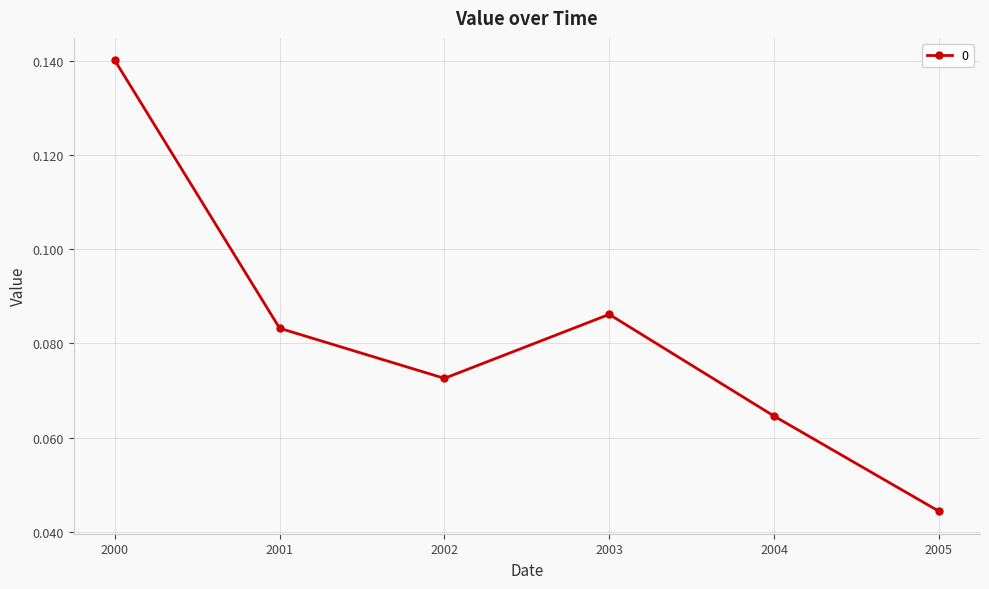

Which has a higher value, 2001 or 2004?

2001